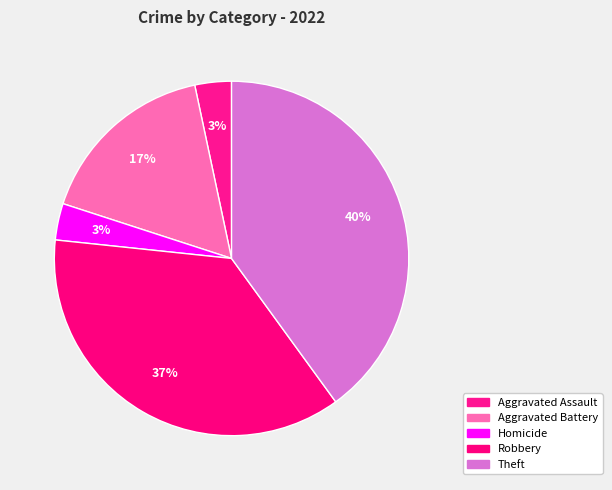

How many segments does this pie chart have?

5